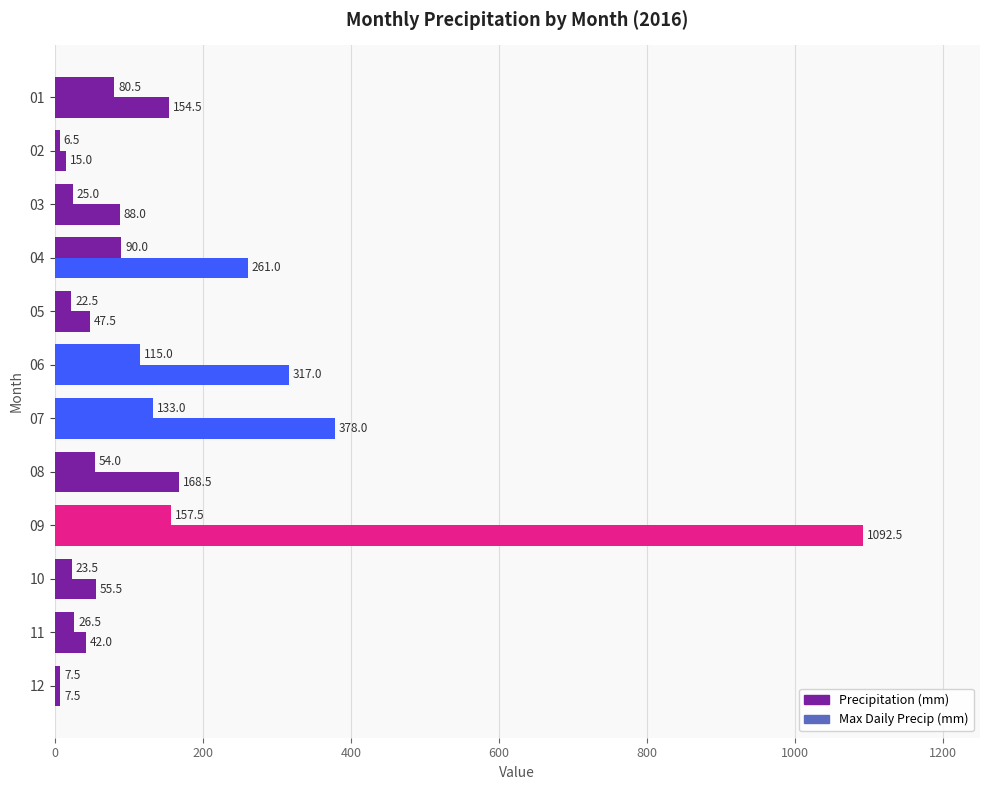

List the series in order of their overall mean, lowest first.

Max Daily Precip (mm), Precipitation (mm)